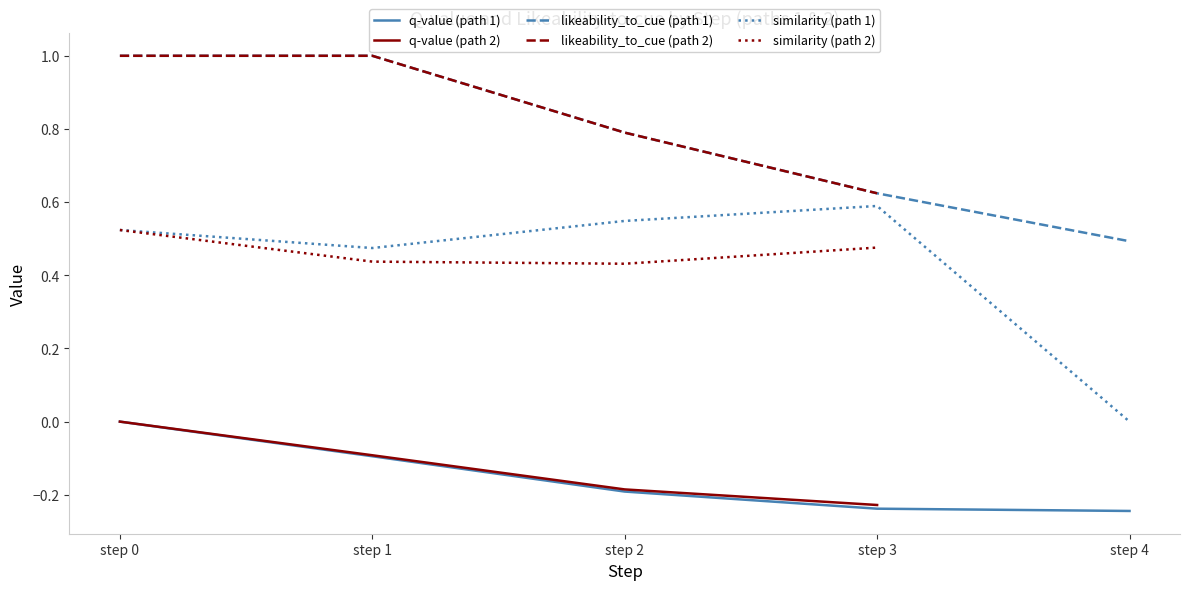

Is the value of likeability_to_cue (path 1) at step 2 greater than the value of q-value (path 1) at step 0?

Yes